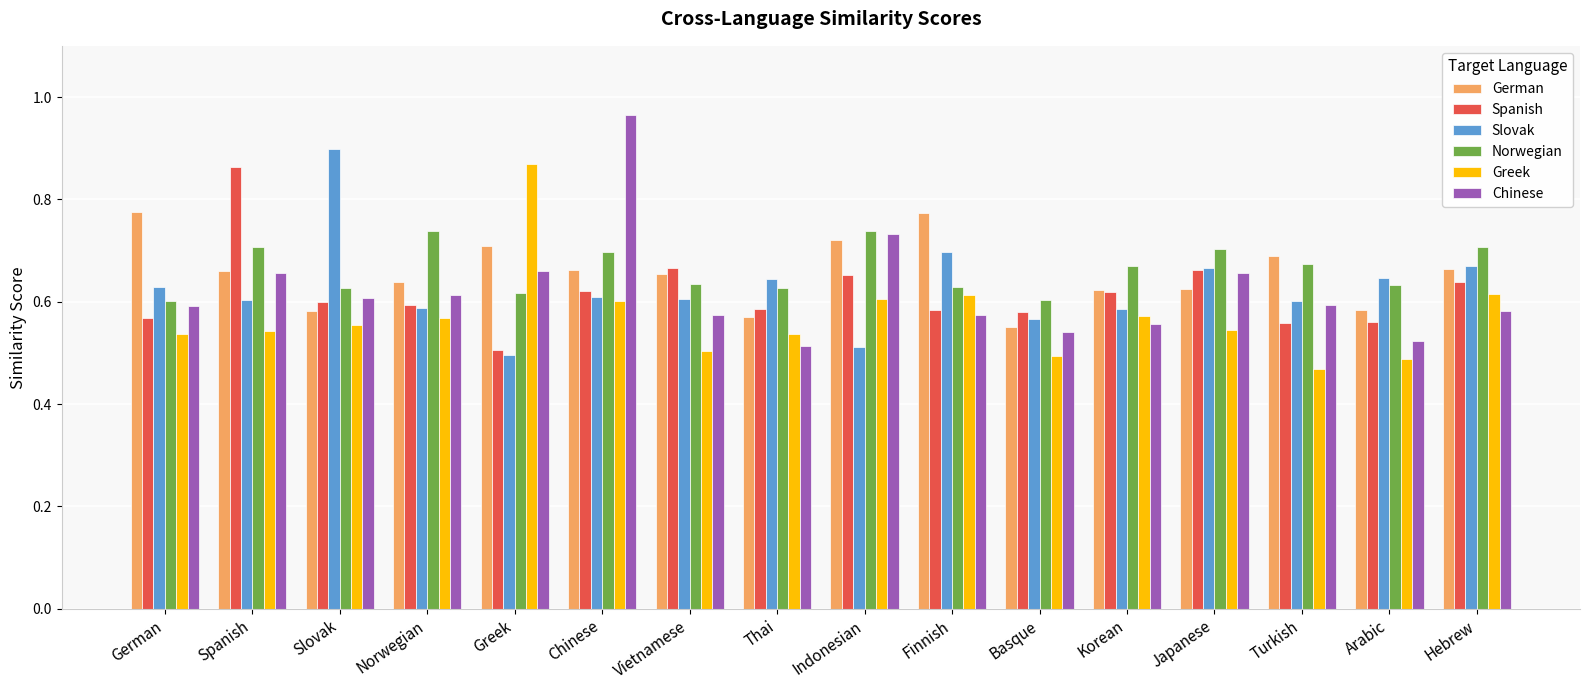

At German, list the series in order from smallest to largest.

Greek, Spanish, Chinese, Norwegian, Slovak, German